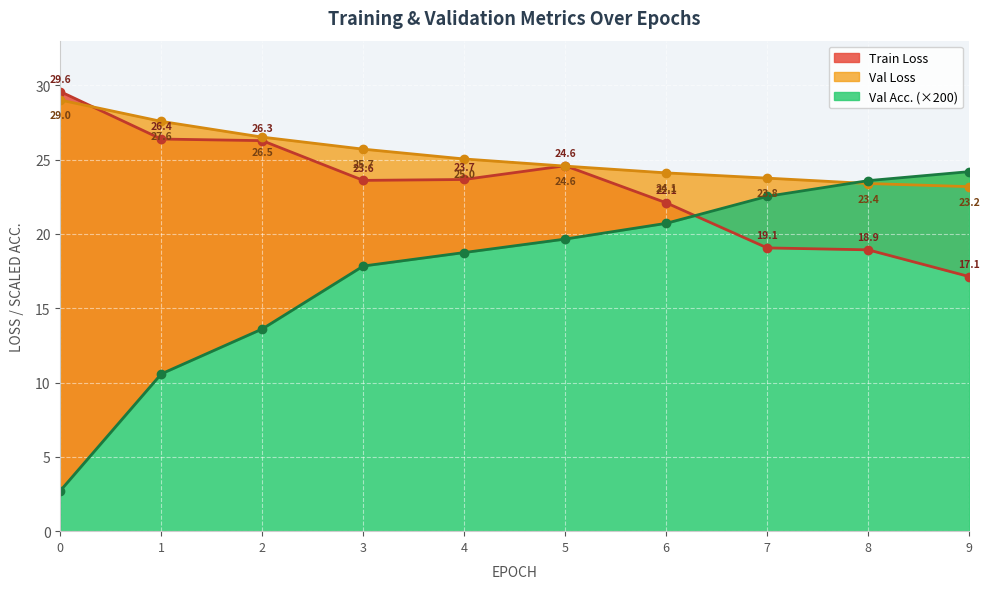

How many categories are shown in the chart?

10